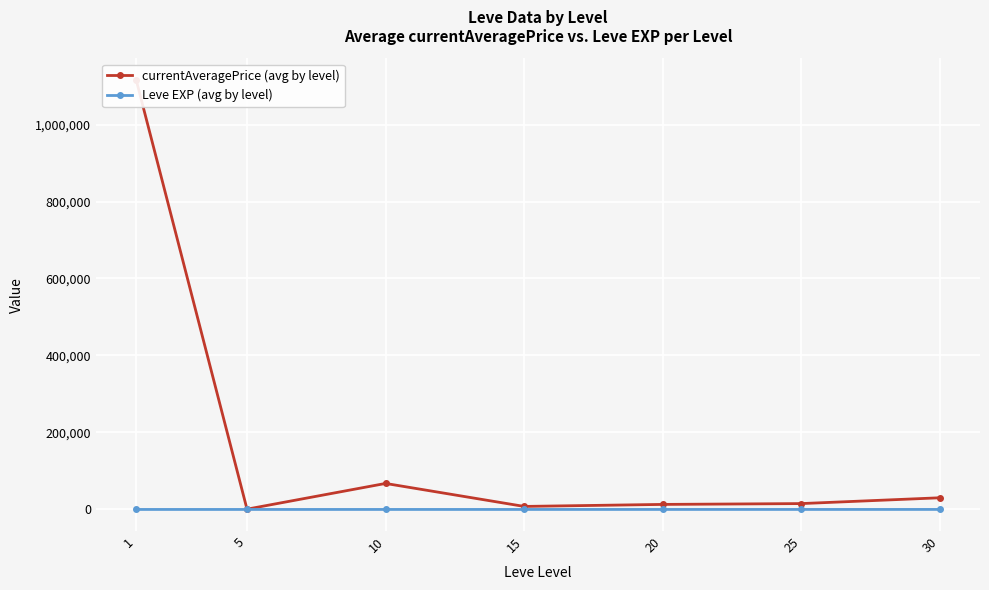

Reading left to right, what are all the values shown in this chart?

currentAveragePrice (avg by level): 1116325.3	777.8	67573.8	7860.2	13086.3	15246.7	30325.0
Leve EXP (avg by level): 1.3	6.2	7.7	22.3	23.3	34.7	59.0